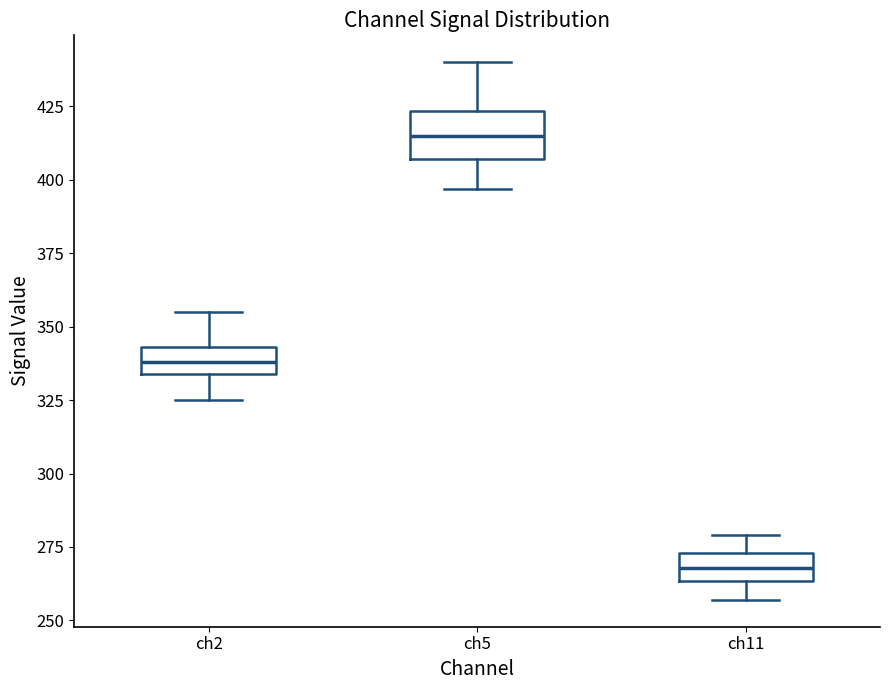

Reading left to right, read every box against the y-axis: the position of its median line, the range the box covers, and the ends of its whiskers. The values are not printed on the chart, so give them approximately, as read against the axis.

ch2: median 340, box 335 to 345, whiskers 325 to 355
ch5: median 415, box 405 to 425, whiskers 395 to 440
ch11: median 270, box 265 to 275, whiskers 255 to 280